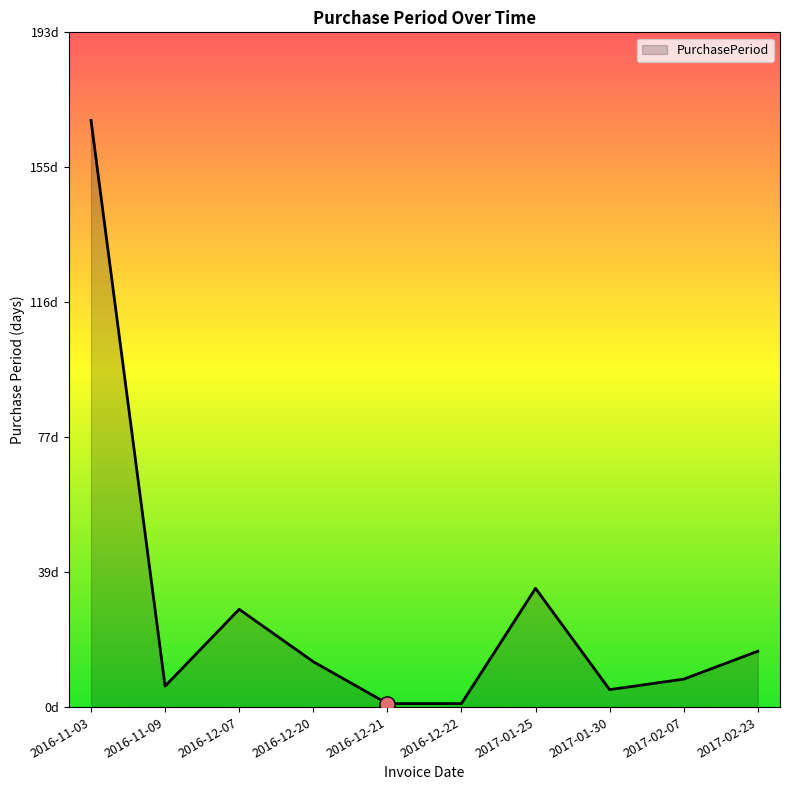

What is the change in value from 2016-12-22 to 2017-01-30?

+4